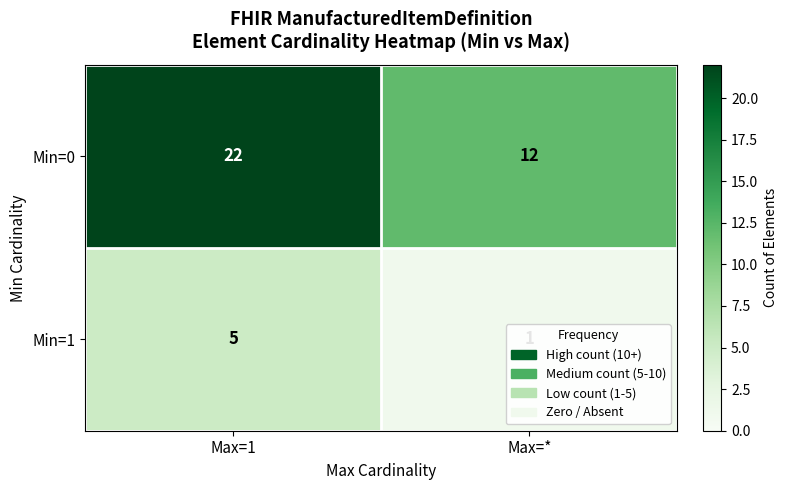

What is the average value of the Min=0 series?

17